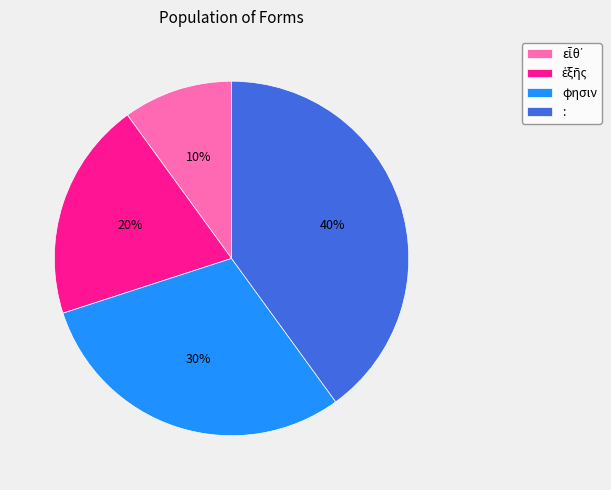

To the nearest percent, what is the difference between the largest and smallest slice percentages?

30%